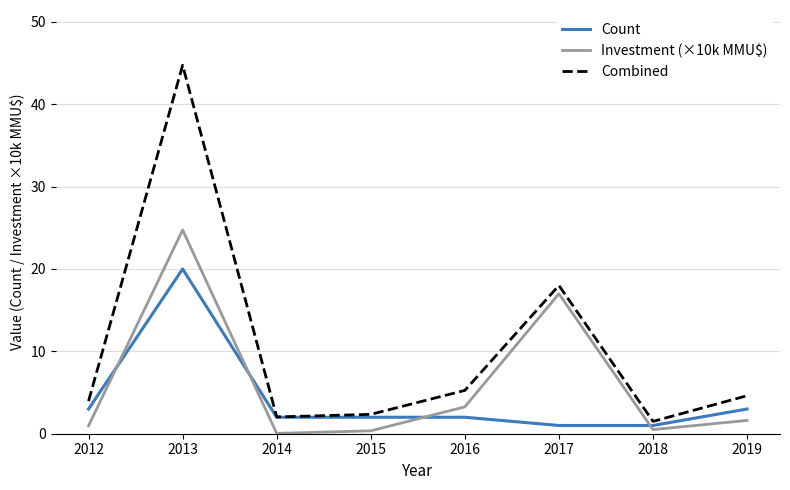

What is the difference between the highest and lowest values at 2019?

3.0